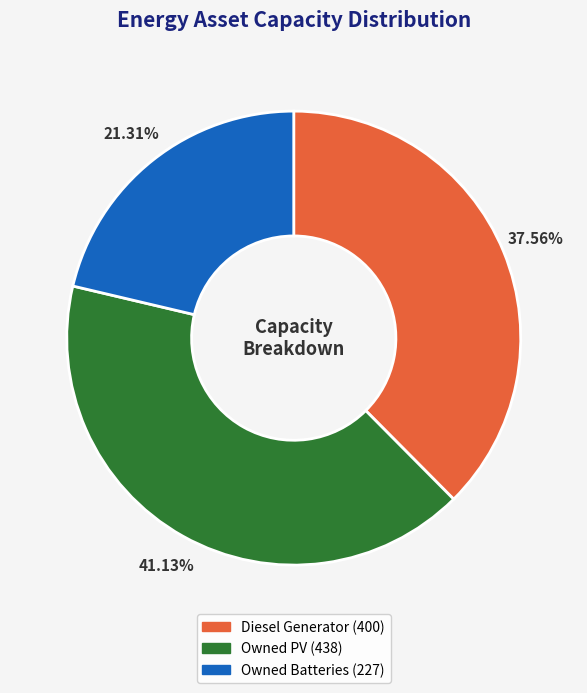

What is the ratio of the value at Diesel Generator to the value at Owned PV?

0.9